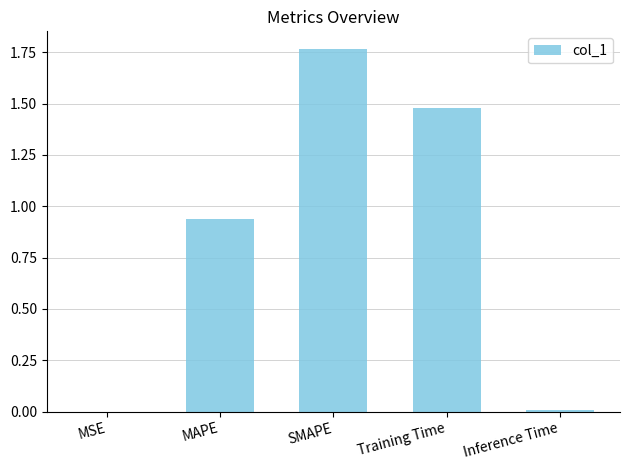

Approximately how many times larger is the value at Training Time compared to SMAPE?

0.8